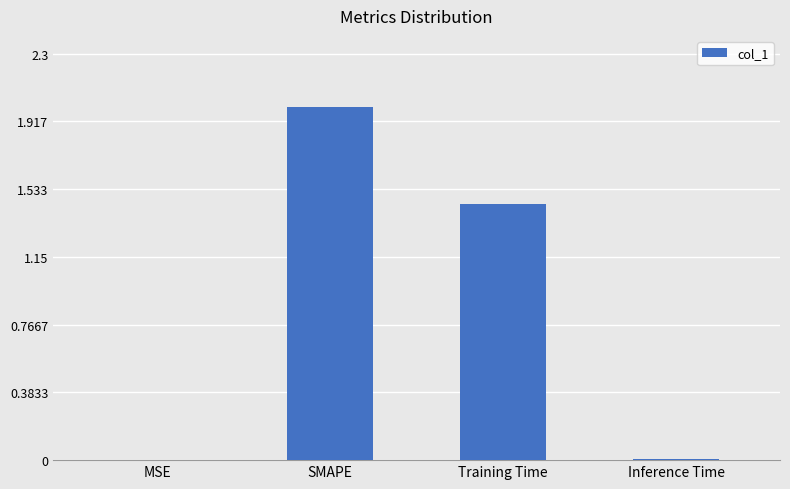

Which has a higher value, SMAPE or MSE?

SMAPE